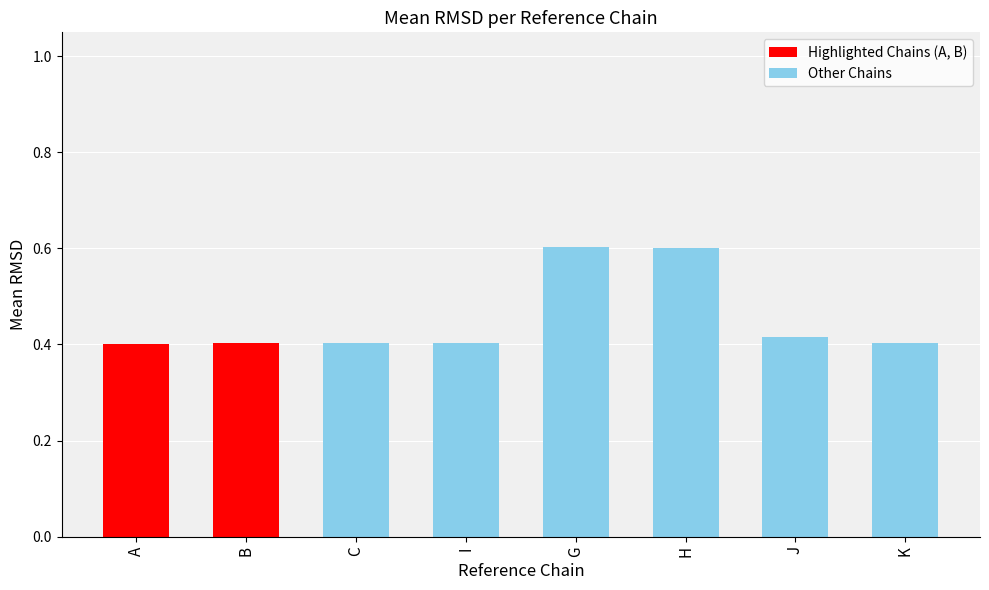

What is the difference between the maximum and minimum values?

0.2